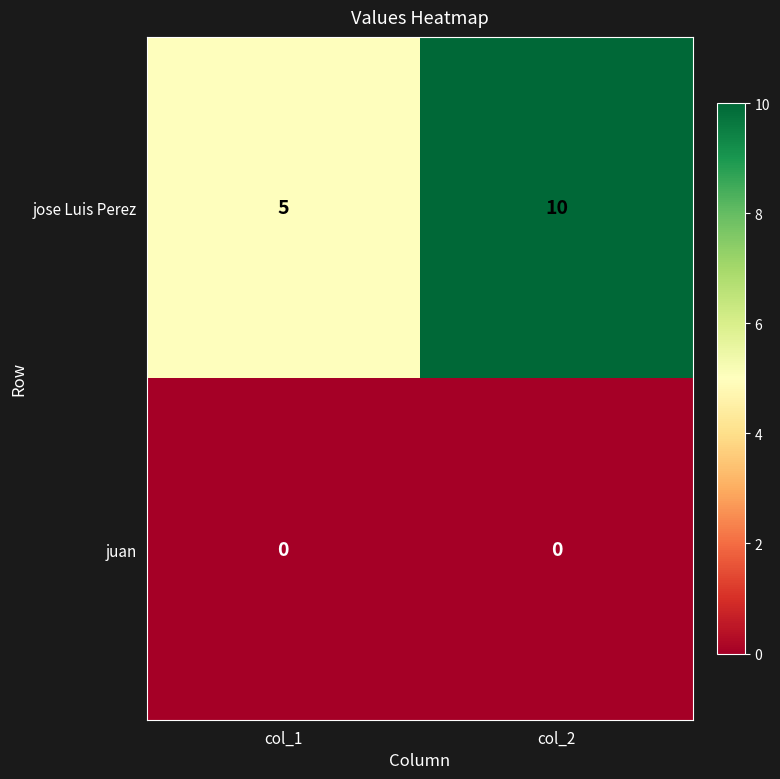

How many data points does each series have?

2